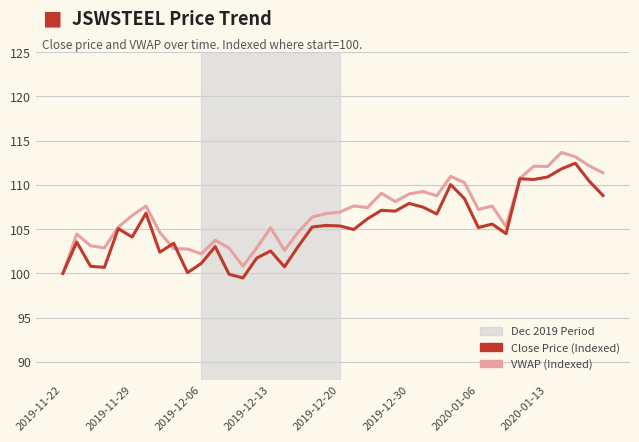

What is the smallest value displayed?

99.5